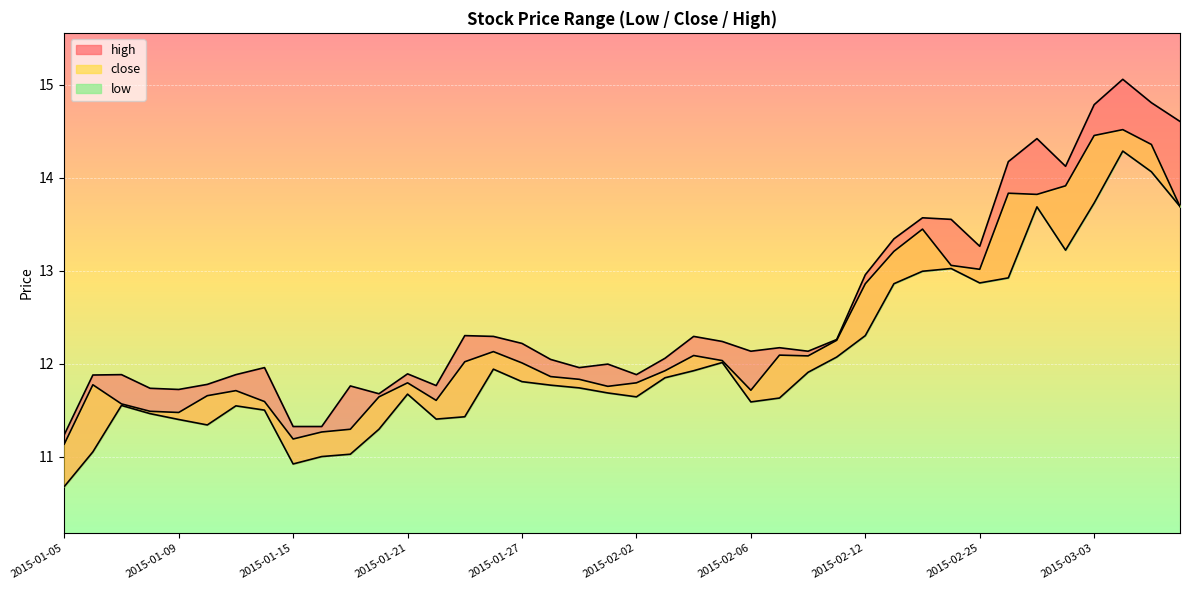

Reading right to left, extract all data points from this chart.

close: 2015-03-06=13.7	2015-03-05=14.4	2015-03-04=14.5	2015-03-03=14.5	2015-03-02=13.9	2015-02-27=13.8	2015-02-26=13.8	2015-02-25=13.0	2015-02-17=13.1	2015-02-16=13.4	2015-02-13=13.2	2015-02-12=12.9	2015-02-11=12.3	2015-02-10=12.1	2015-02-09=12.1	2015-02-06=11.7	2015-02-05=12.0	2015-02-04=12.1	2015-02-03=11.9	2015-02-02=11.8	2015-01-30=11.8	2015-01-29=11.8	2015-01-28=11.9	2015-01-27=12.0	2015-01-26=12.1	2015-01-23=12.0	2015-01-22=11.6	2015-01-21=11.8	2015-01-20=11.6	2015-01-19=11.3	2015-01-16=11.3	2015-01-15=11.2	2015-01-14=11.6	2015-01-13=11.7	2015-01-12=11.7	2015-01-09=11.5	2015-01-08=11.5	2015-01-07=11.6	2015-01-06=11.8	2015-01-05=11.1
high: 2015-03-06=14.6	2015-03-05=14.8	2015-03-04=15.1	2015-03-03=14.8	2015-03-02=14.1	2015-02-27=14.4	2015-02-26=14.2	2015-02-25=13.3	2015-02-17=13.6	2015-02-16=13.6	2015-02-13=13.3	2015-02-12=13.0	2015-02-11=12.3	2015-02-10=12.1	2015-02-09=12.2	2015-02-06=12.1	2015-02-05=12.2	2015-02-04=12.3	2015-02-03=12.1	2015-02-02=11.9	2015-01-30=12.0	2015-01-29=12.0	2015-01-28=12.0	2015-01-27=12.2	2015-01-26=12.3	2015-01-23=12.3	2015-01-22=11.8	2015-01-21=11.9	2015-01-20=11.7	2015-01-19=11.8	2015-01-16=11.3	2015-01-15=11.3	2015-01-14=12.0	2015-01-13=11.9	2015-01-12=11.8	2015-01-09=11.7	2015-01-08=11.7	2015-01-07=11.9	2015-01-06=11.9	2015-01-05=11.2
low: 2015-03-06=13.7	2015-03-05=14.1	2015-03-04=14.3	2015-03-03=13.7	2015-03-02=13.2	2015-02-27=13.7	2015-02-26=12.9	2015-02-25=12.9	2015-02-17=13.0	2015-02-16=13.0	2015-02-13=12.9	2015-02-12=12.3	2015-02-11=12.1	2015-02-10=11.9	2015-02-09=11.6	2015-02-06=11.6	2015-02-05=12.0	2015-02-04=11.9	2015-02-03=11.8	2015-02-02=11.6	2015-01-30=11.7	2015-01-29=11.7	2015-01-28=11.8	2015-01-27=11.8	2015-01-26=11.9	2015-01-23=11.4	2015-01-22=11.4	2015-01-21=11.7	2015-01-20=11.3	2015-01-19=11.0	2015-01-16=11.0	2015-01-15=10.9	2015-01-14=11.5	2015-01-13=11.5	2015-01-12=11.3	2015-01-09=11.4	2015-01-08=11.5	2015-01-07=11.6	2015-01-06=11.1	2015-01-05=10.7